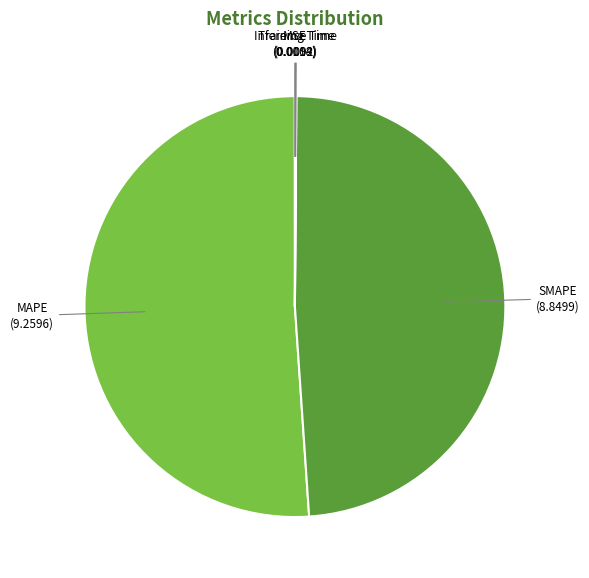

Between MAPE and SMAPE, which is larger?

MAPE